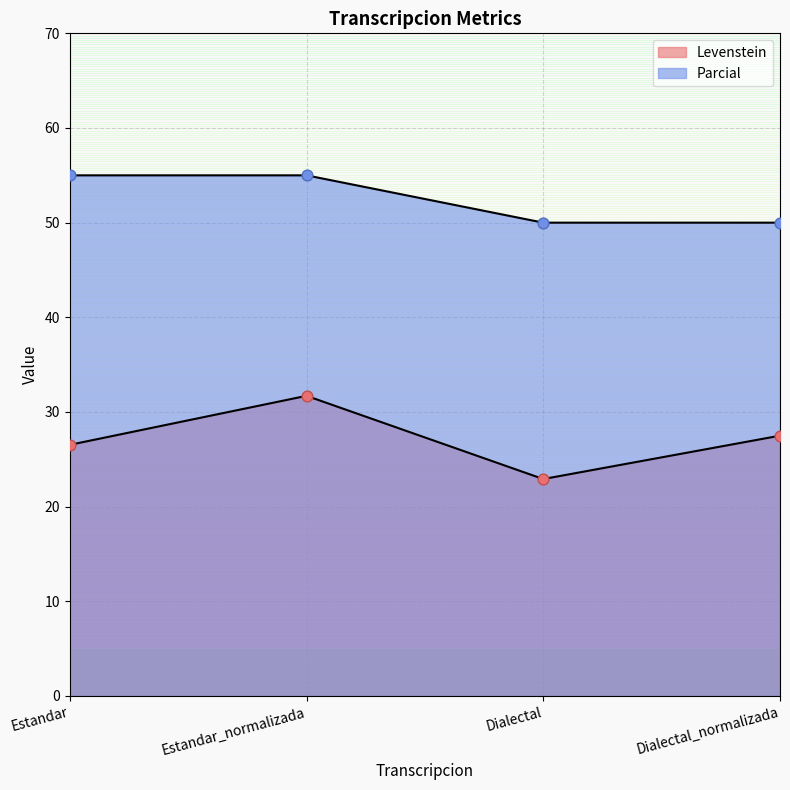

Which series has the largest total across all categories?

Parcial